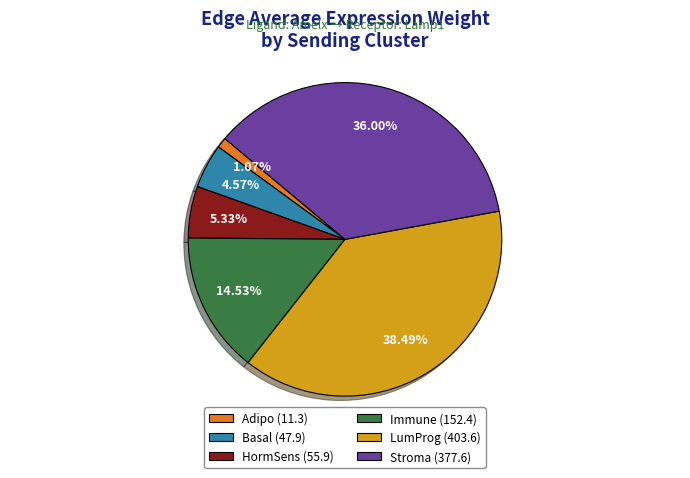

Is there a majority slice in this chart?

No